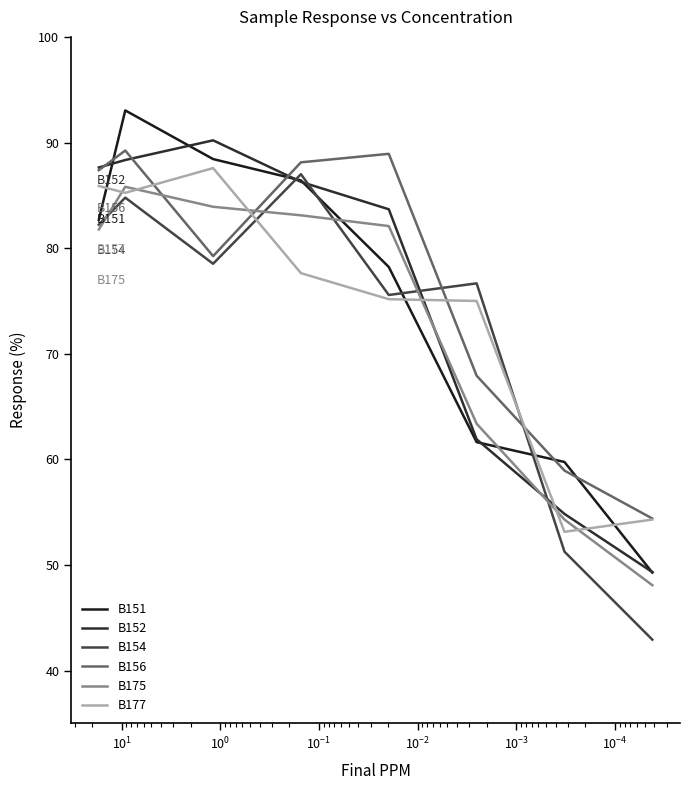

Is it true that B156 equals 141.2 at $\mathdefault{10^{-6}}$?

False